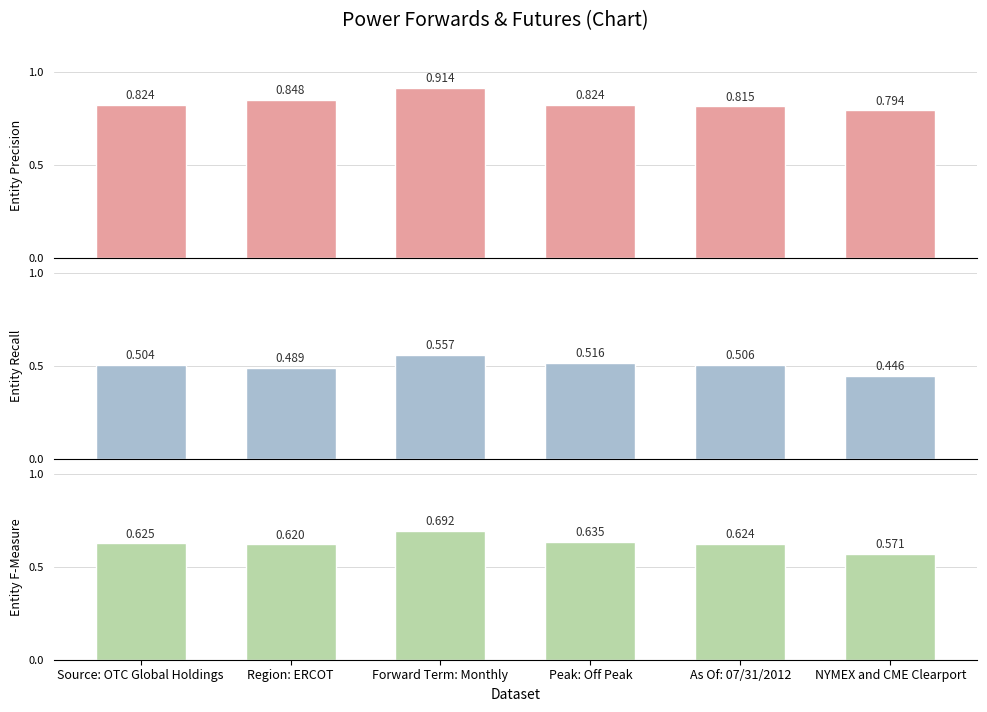

The value of Entity Precision at Forward Term: Monthly is 0.9. True or false?

True